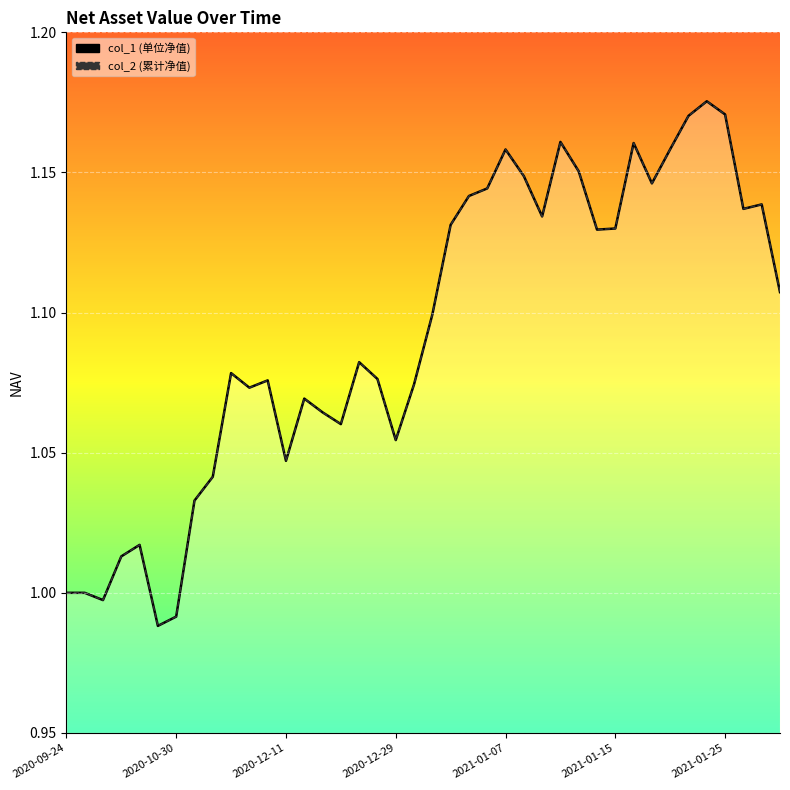

What is the value of the col_2 line point at the 29th from the left?

1.2